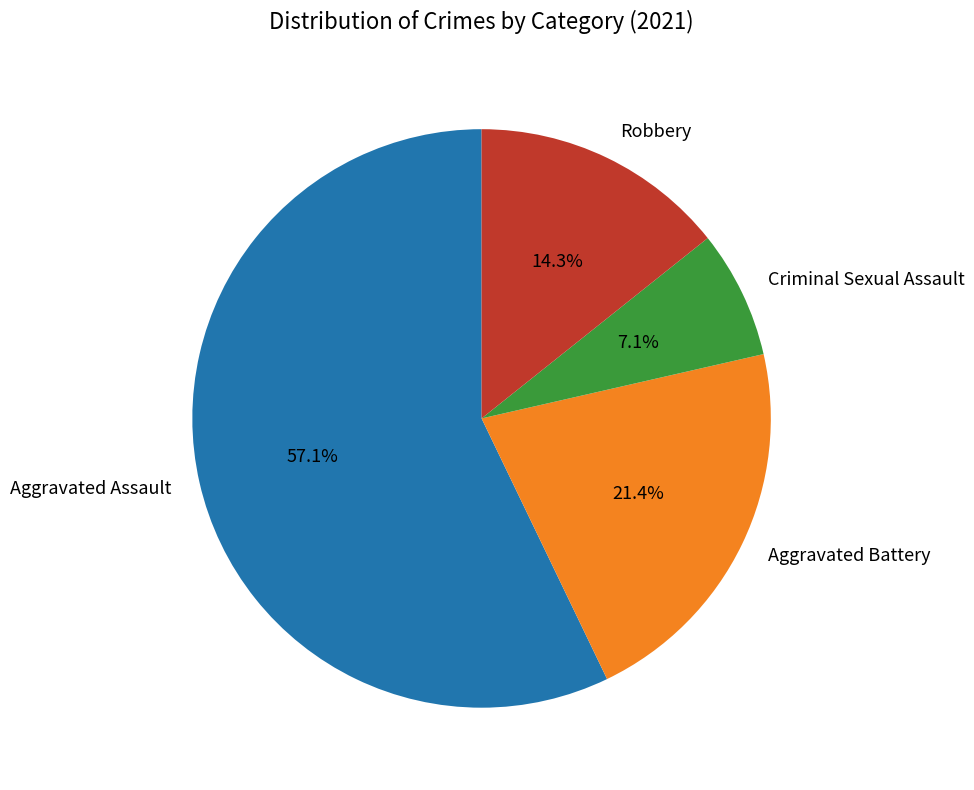

To the nearest percent, what portion does Aggravated Battery represent?

21%